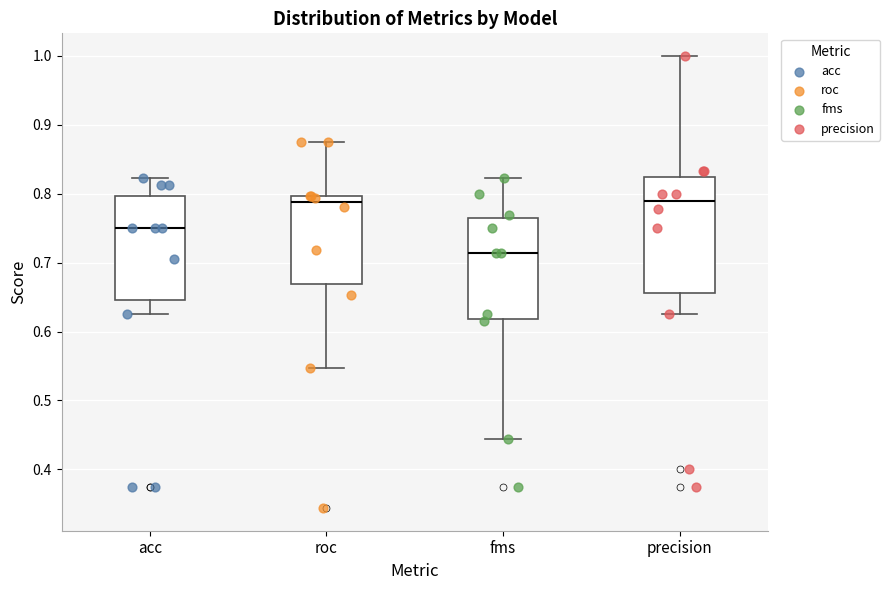

Reading left to right, read every box against the y-axis: the position of its median line, the range the box covers, and the ends of its whiskers. The values are not printed on the chart, so give them approximately, as read against the axis.

acc: median 0.75, box 0.65 to 0.80, whiskers 0.63 to 0.82
roc: median 0.79, box 0.67 to 0.80, whiskers 0.55 to 0.88
fms: median 0.71, box 0.62 to 0.76, whiskers 0.44 to 0.82
precision: median 0.79, box 0.66 to 0.83, whiskers 0.63 to 1.00